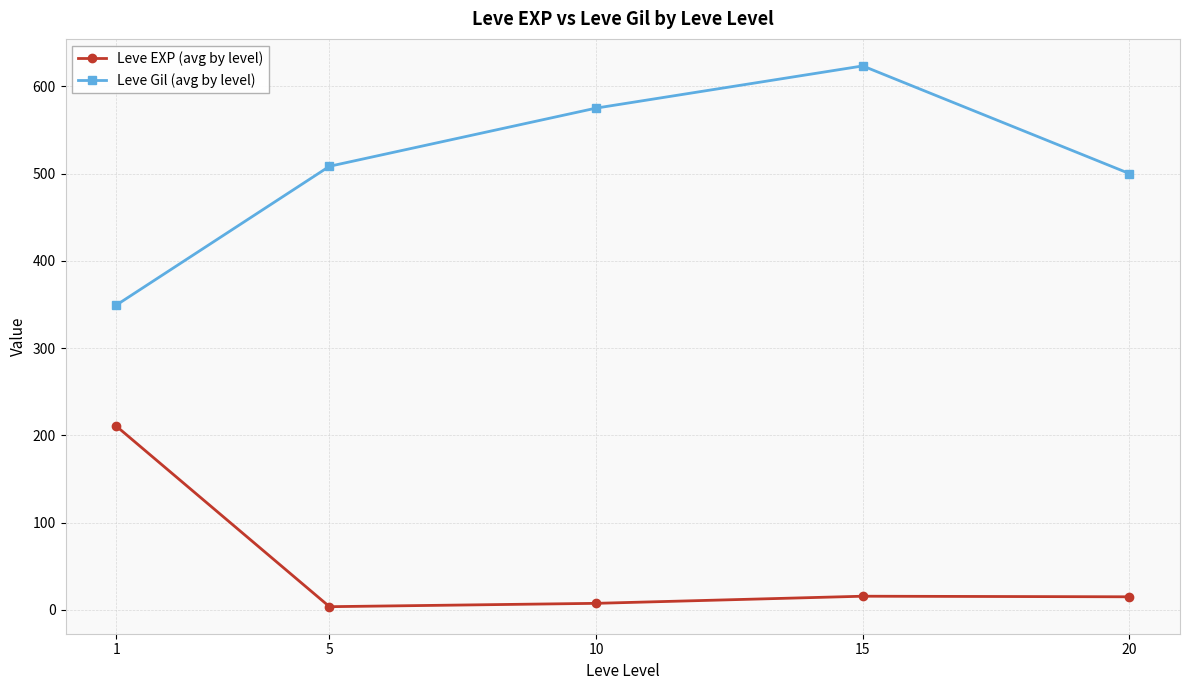

How many data points does each series have?

5